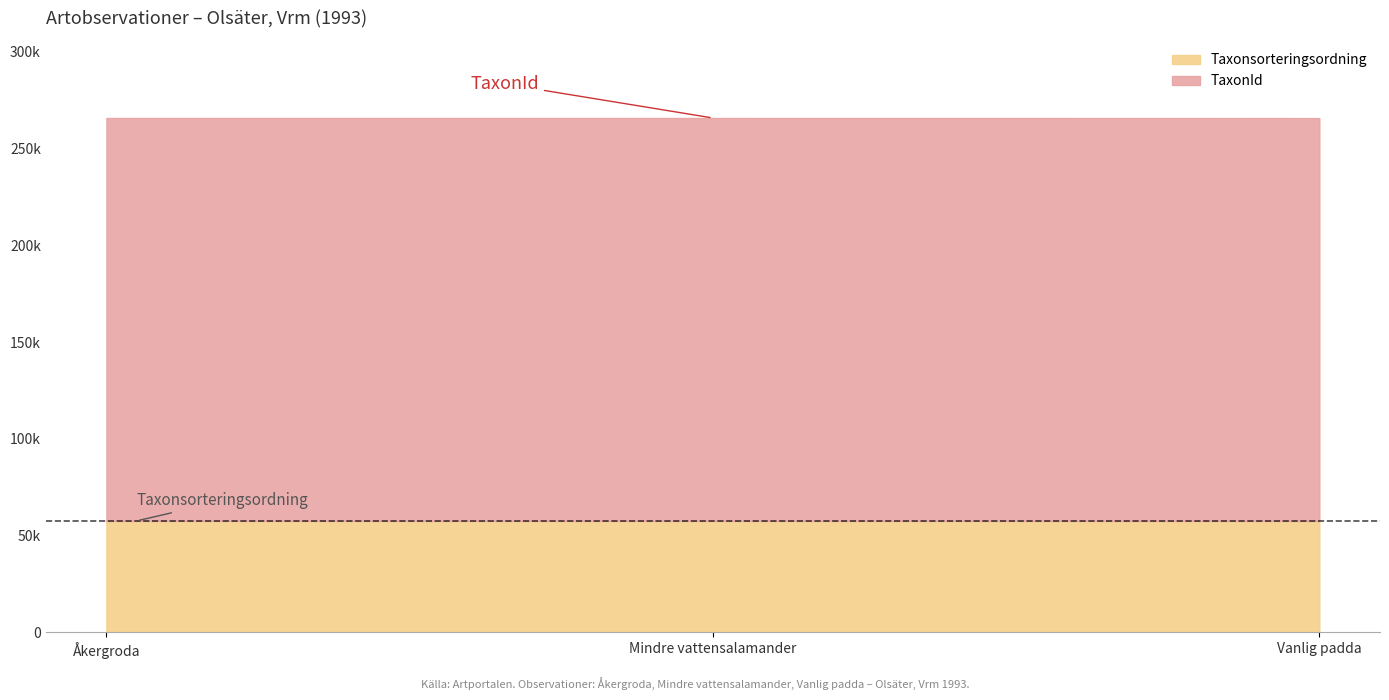

Does the chart have visible grid lines?

No